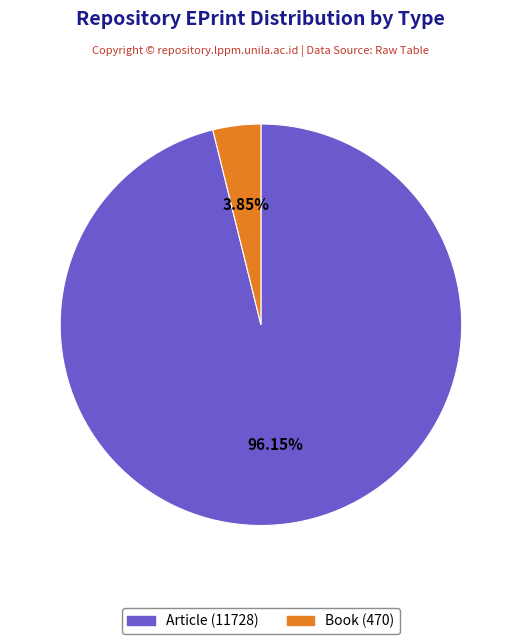

Is there a majority slice in this chart?

Yes